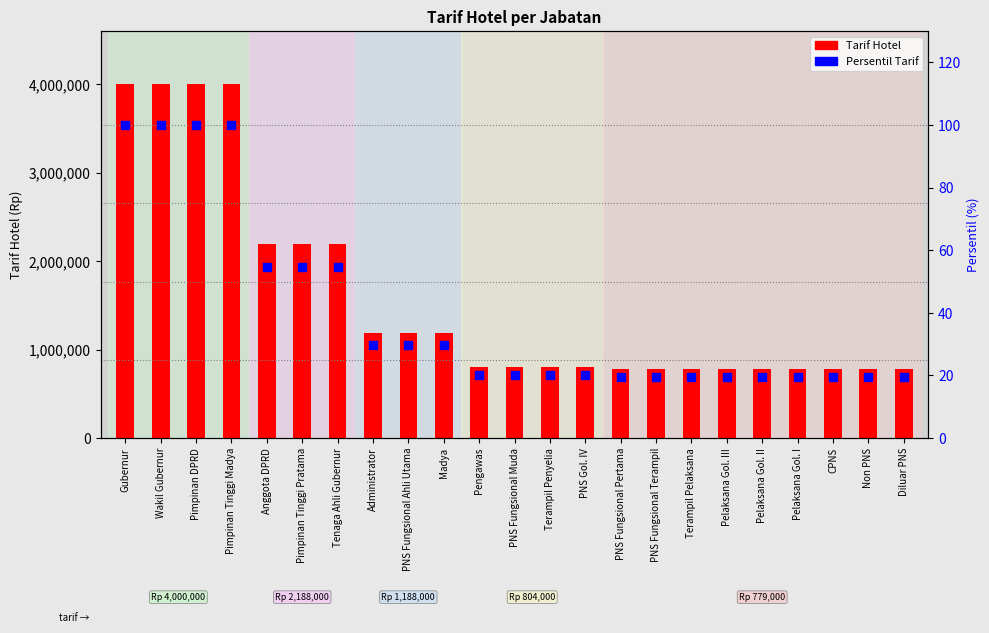

Which series contains the highest Y value?

Tarif Hotel